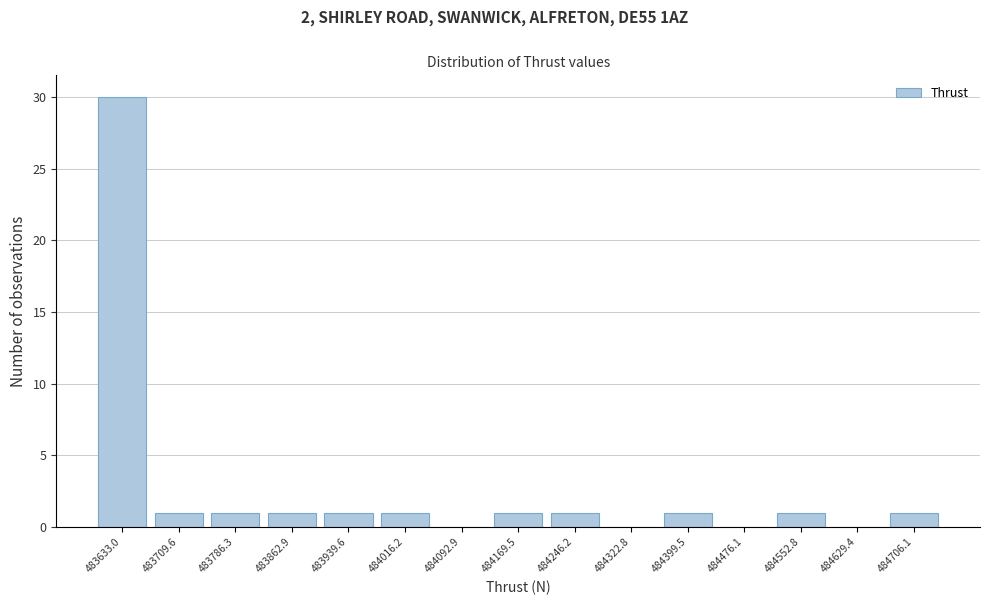

Reading right to left, list all the values displayed in this chart.

484706.1=1	484629.4=0	484552.8=1	484476.1=0	484399.5=1	484322.8=0	484246.2=1	484169.5=1	484092.9=0	484016.2=1	483939.6=1	483862.9=1	483786.3=1	483709.6=1	483633.0=30